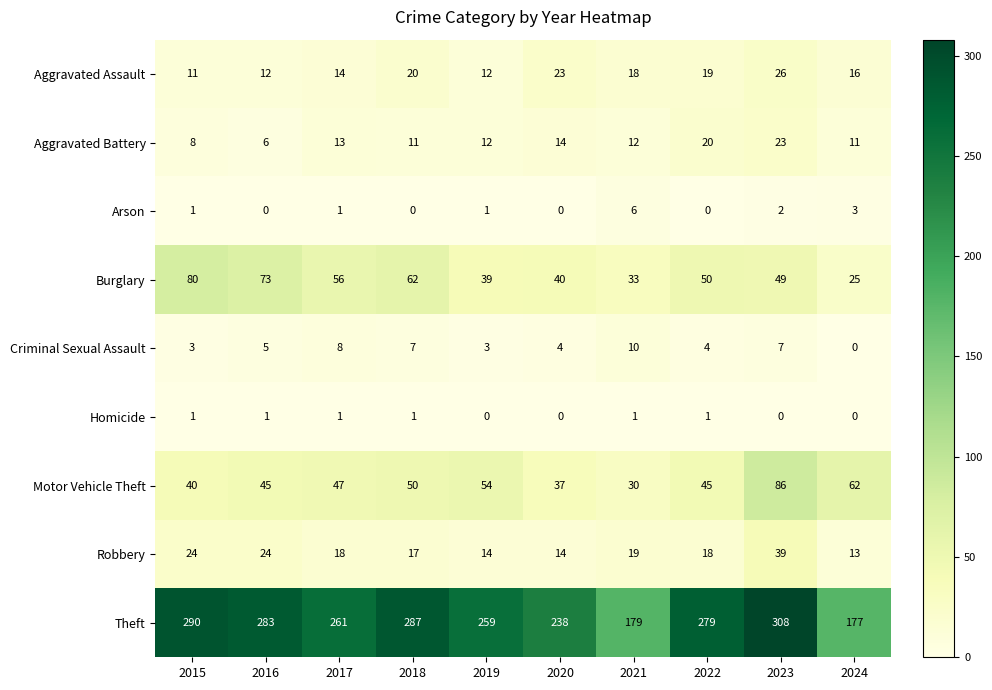

How many values in the Arson series are below 1?

4